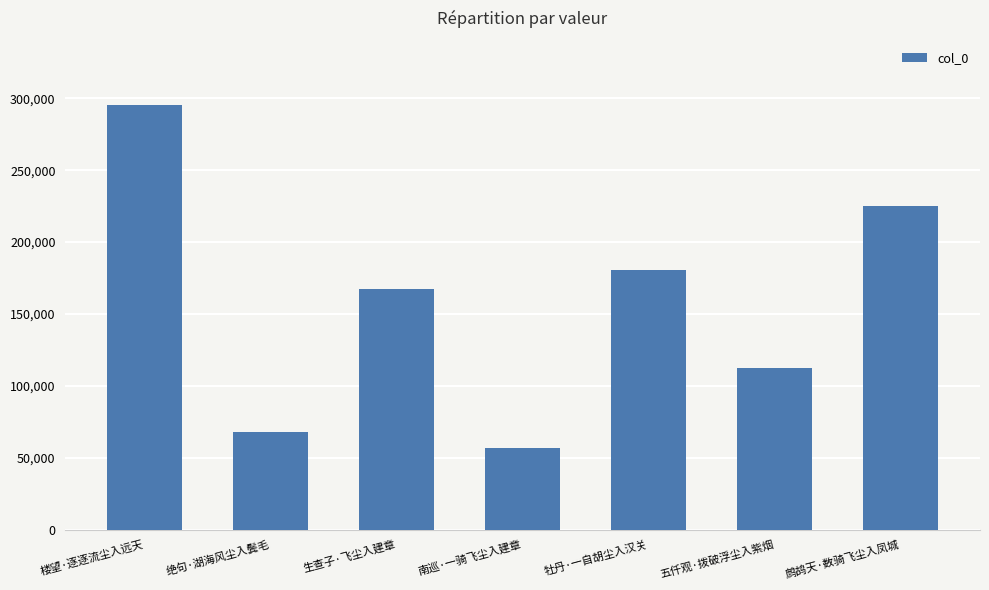

Rank the categories by value from lowest to highest.

南巡·一骑飞尘入建章, 绝句·湖海风尘入鬓毛, 五仟观·拨破浮尘入紫烟, 生查子·飞尘入建章, 牡丹·一自胡尘入汉关, 鹧鸪天·数骑飞尘入凤城, 楼望·逐逐流尘入远天